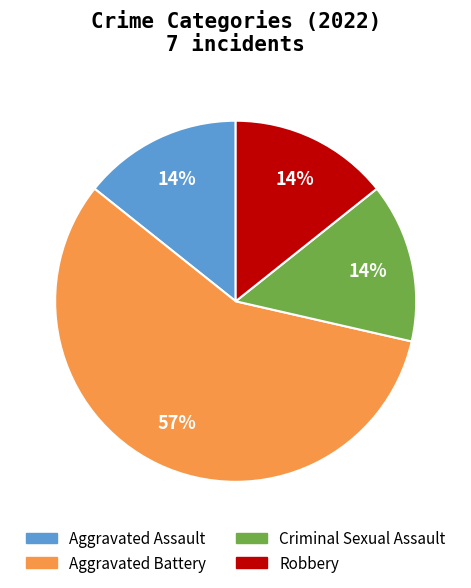

Approximately how many times larger is the value at Robbery compared to Aggravated Assault?

1.0